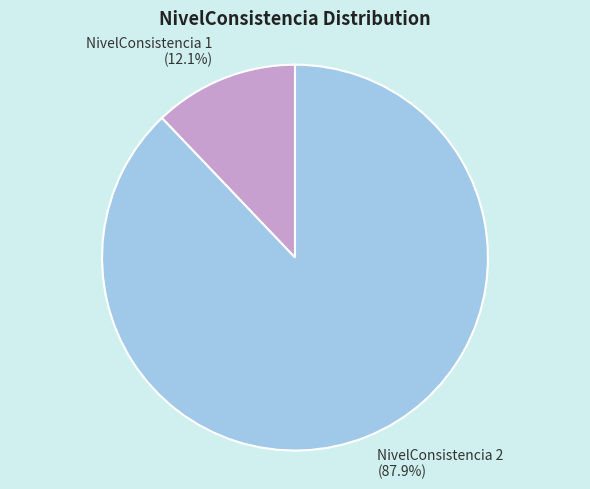

Rank the categories by value from highest to lowest.

NivelConsistencia 2 (87.9%), NivelConsistencia 1 (12.1%)